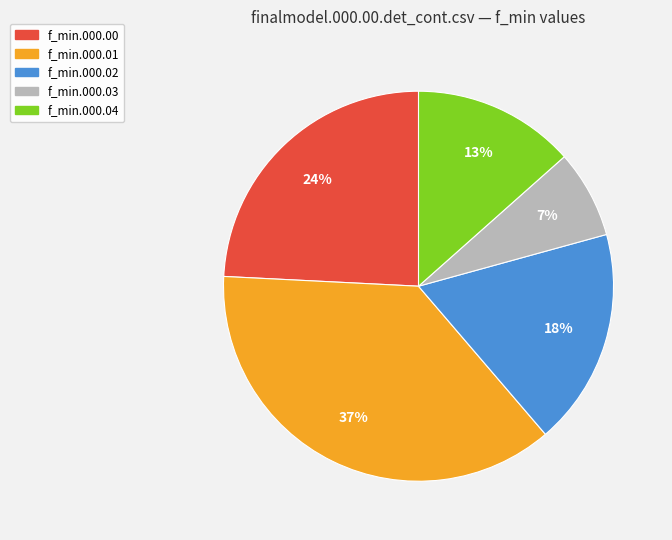

To the nearest percent, what is the average slice percentage?

20%